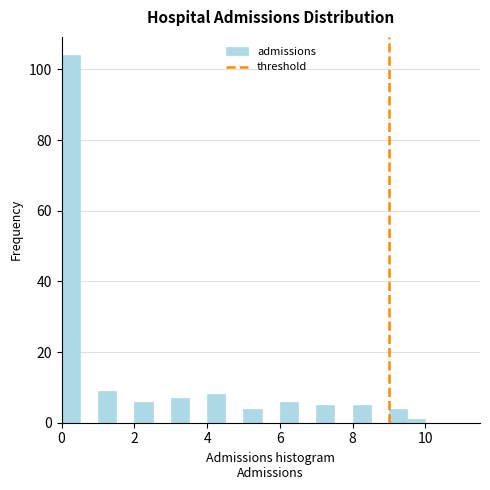

Around what value on the x-axis is the tallest bar? Give the approximate position of its centre, as read against the axis.

0.2